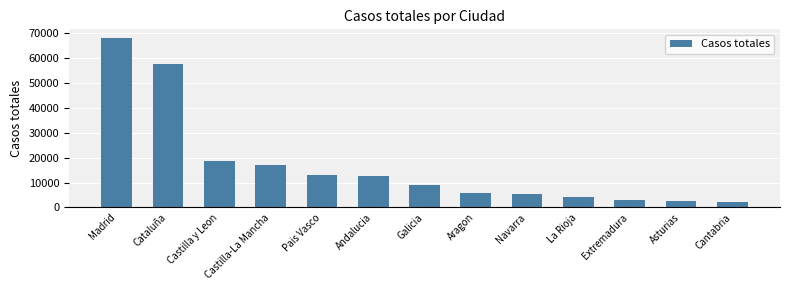

True or false: the data shows 68066 at Madrid.

True